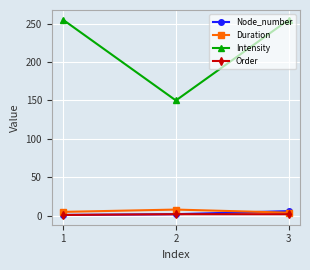

At how many categories does at least one series exceed 6?

3